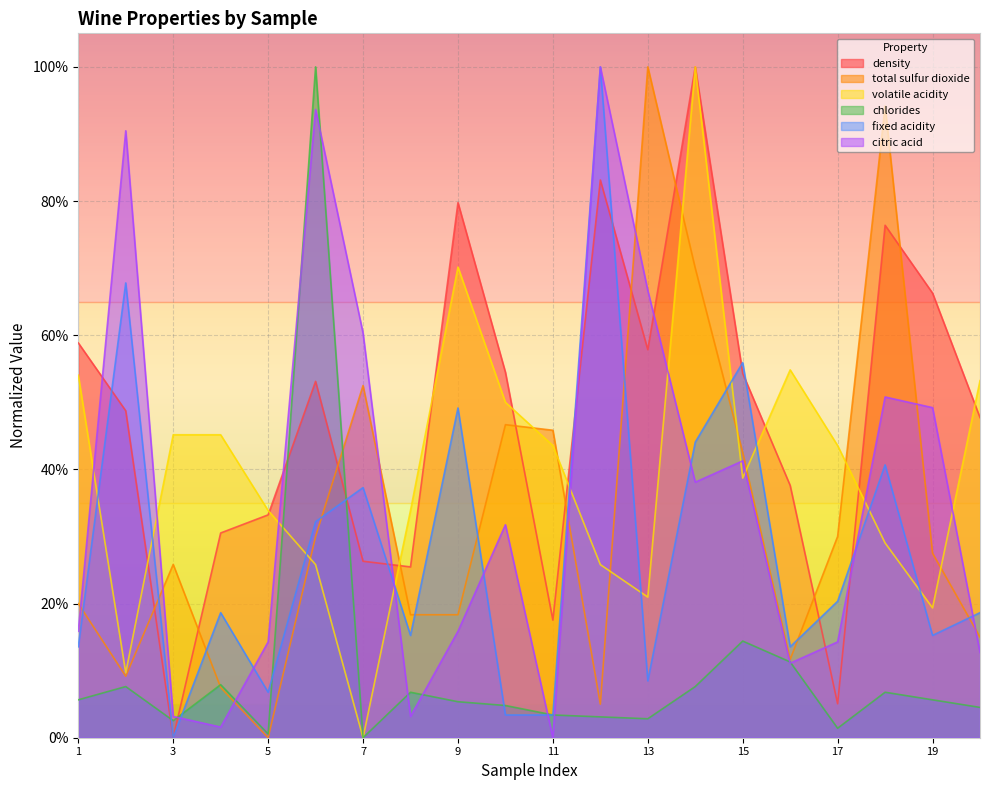

Which series has the largest range (max minus min)?

density